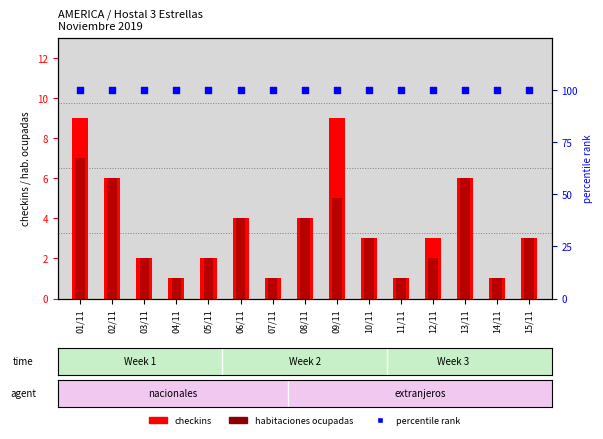

What are all the series names shown in the legend?

checkins, habitaciones ocupadas, percentile rank